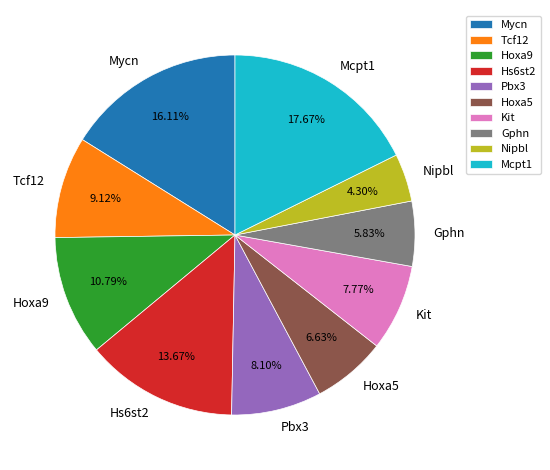

How many slices are in this pie chart?

10